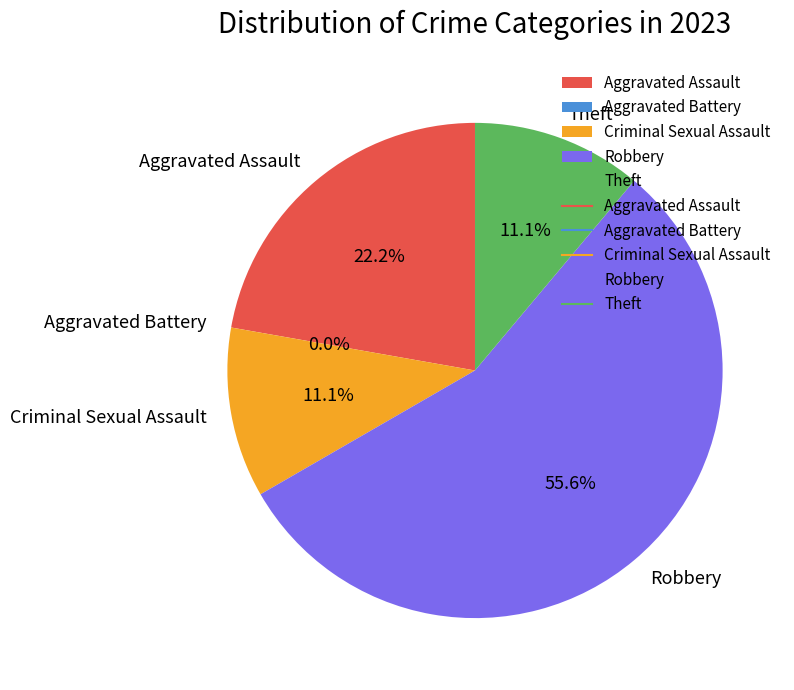

To the nearest percent, what is the combined percentage of Robbery and Criminal Sexual Assault?

67%